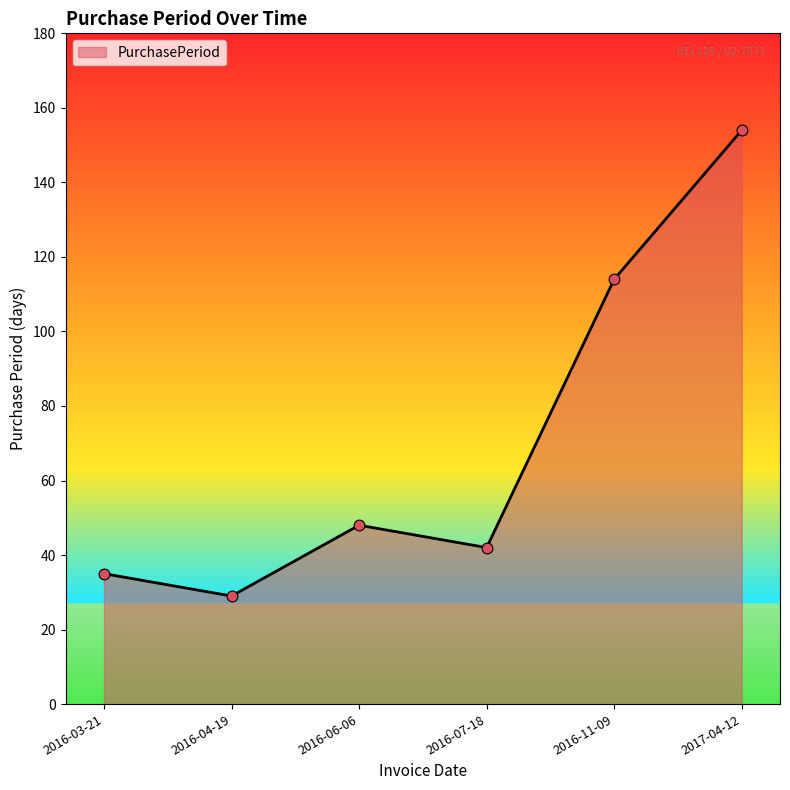

What is the change in value from 2016-03-21 to 2017-04-12?

+119